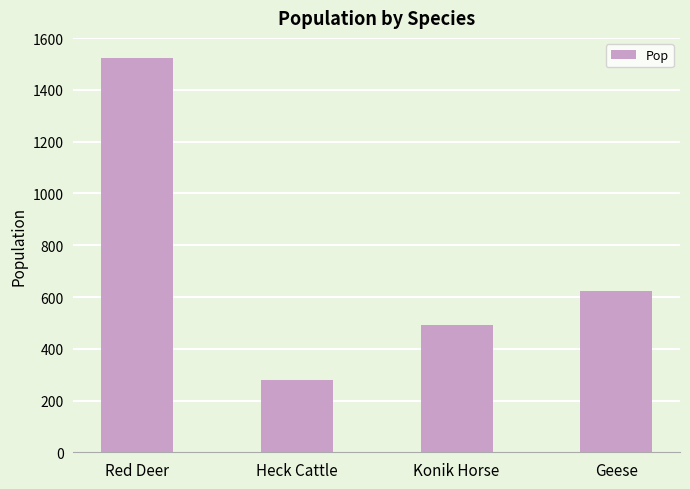

Reading left to right, extract all data points from this chart.

1525	280	490	625